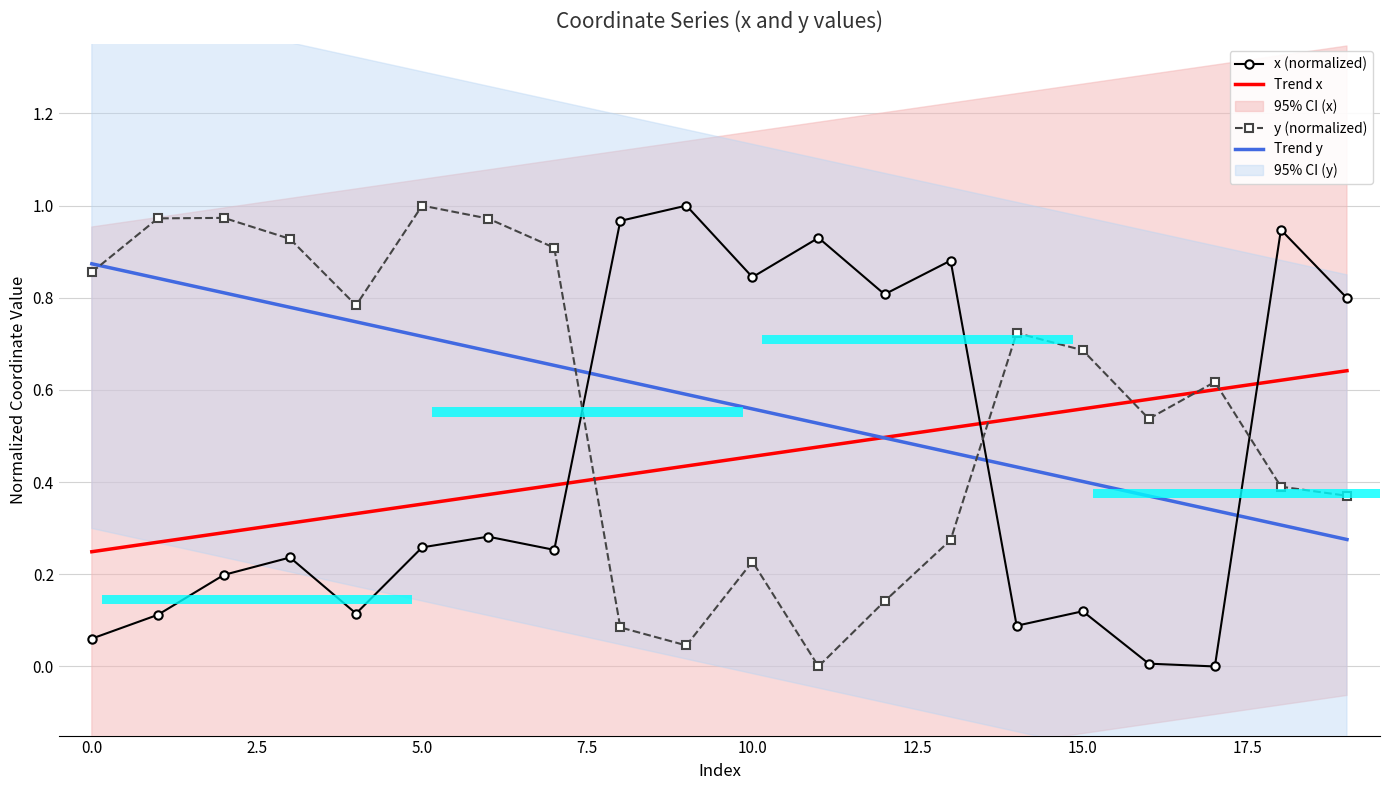

What is the average value of the x (normalized) series?

0.4